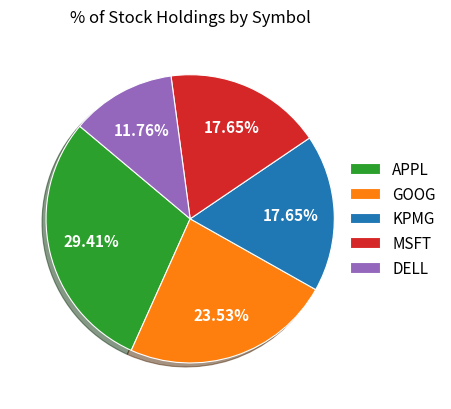

Between DELL and KPMG, which is larger?

KPMG